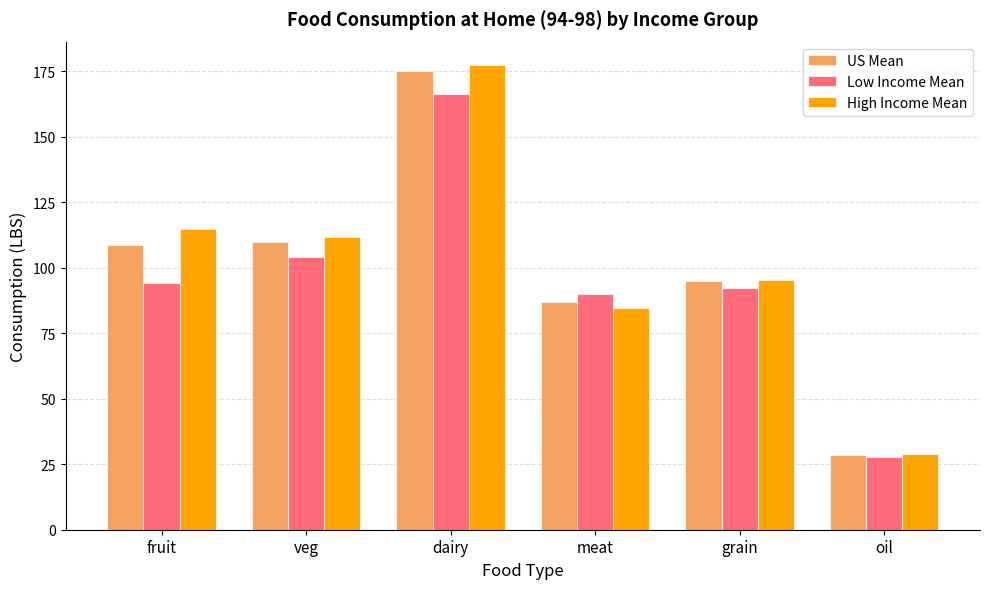

What is the lowest value of the US Mean series?

28.7